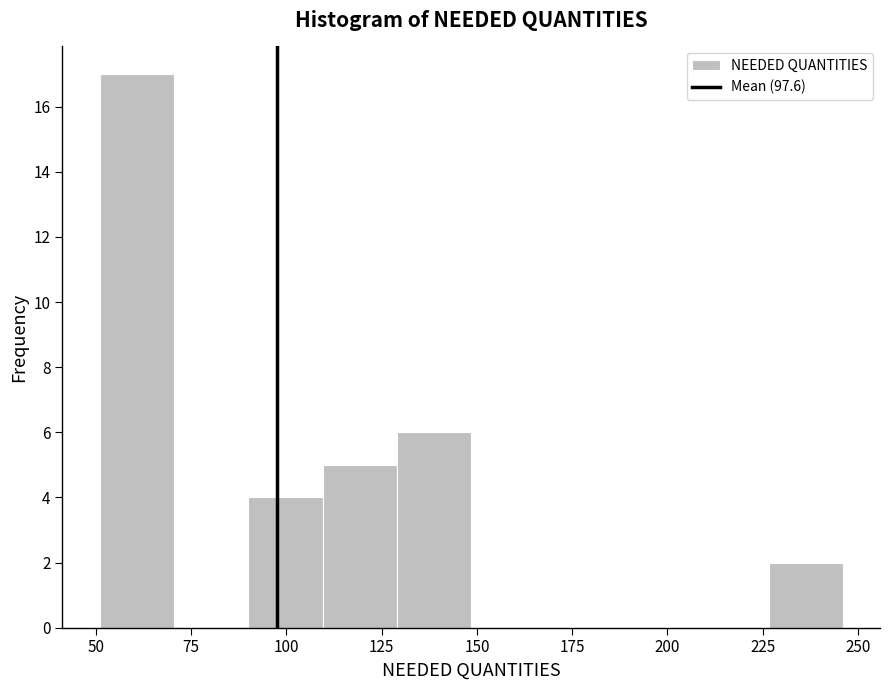

Read against the x-axis, roughly where is the centre of the tallest bar?

60